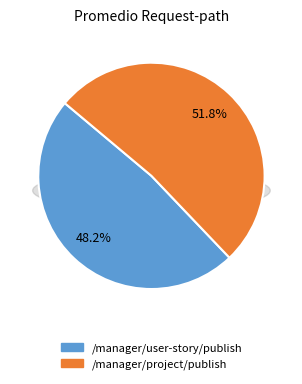

What is the smallest slice in the pie chart?

/manager/user-story/publish